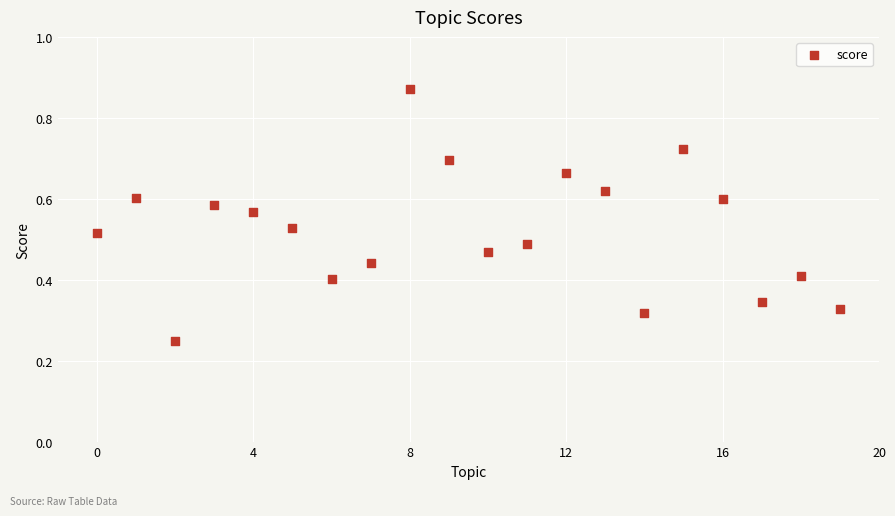

What is the range of X values (max minus min)?

19.0